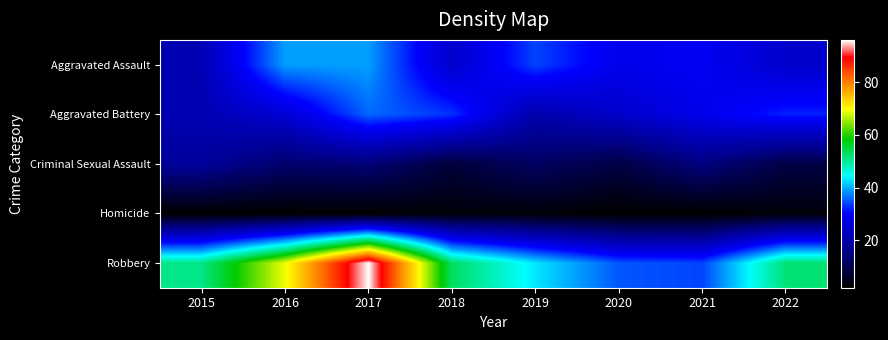

At 2020, list the series in order from smallest to largest.

Homicide, Criminal Sexual Assault, Aggravated Battery, Aggravated Assault, Robbery